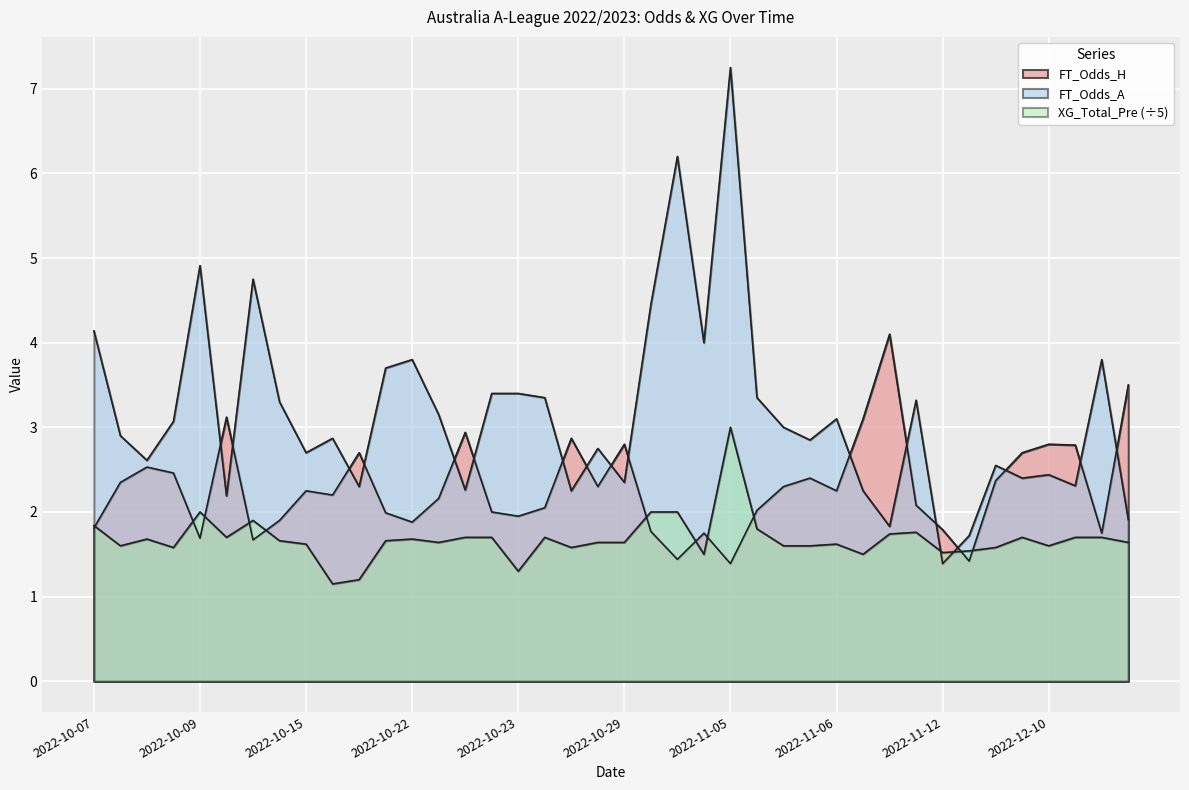

What is the sum of all FT_Odds_A values?

126.3